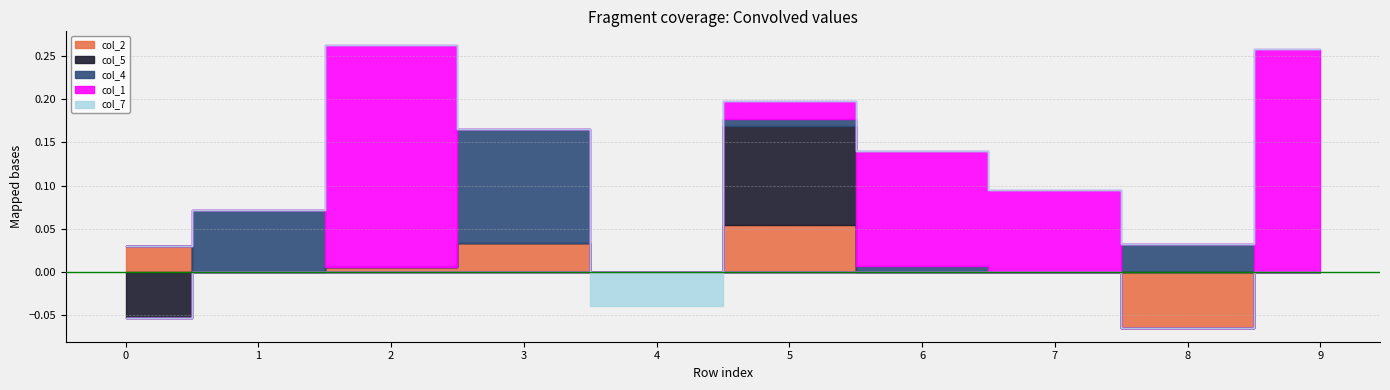

The col_4 series shows 0.1 at 2. True or false?

False